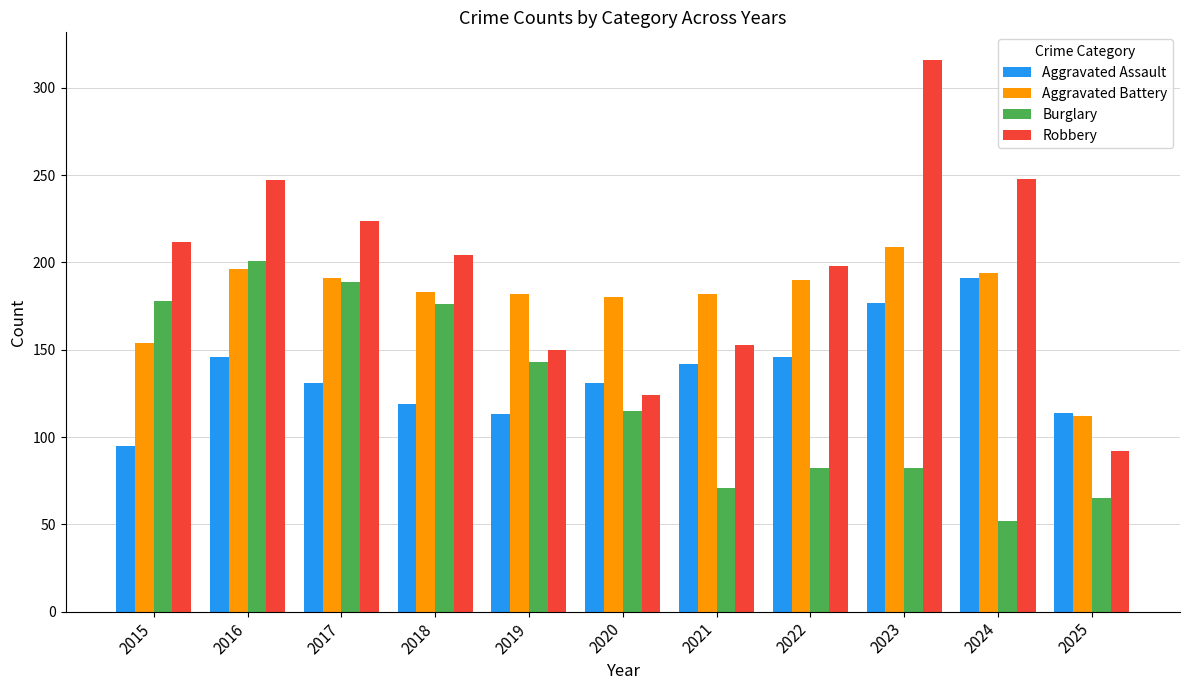

What is the difference between the second highest and second lowest values in the Robbery series?

124